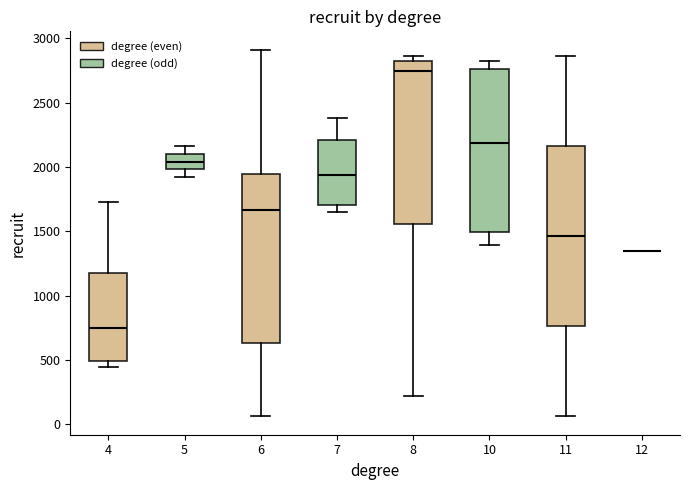

Where does the lower whisker of the box at x = 7 end on the y-axis? The values are not printed on the chart, so give them approximately, as read against the axis.

1650